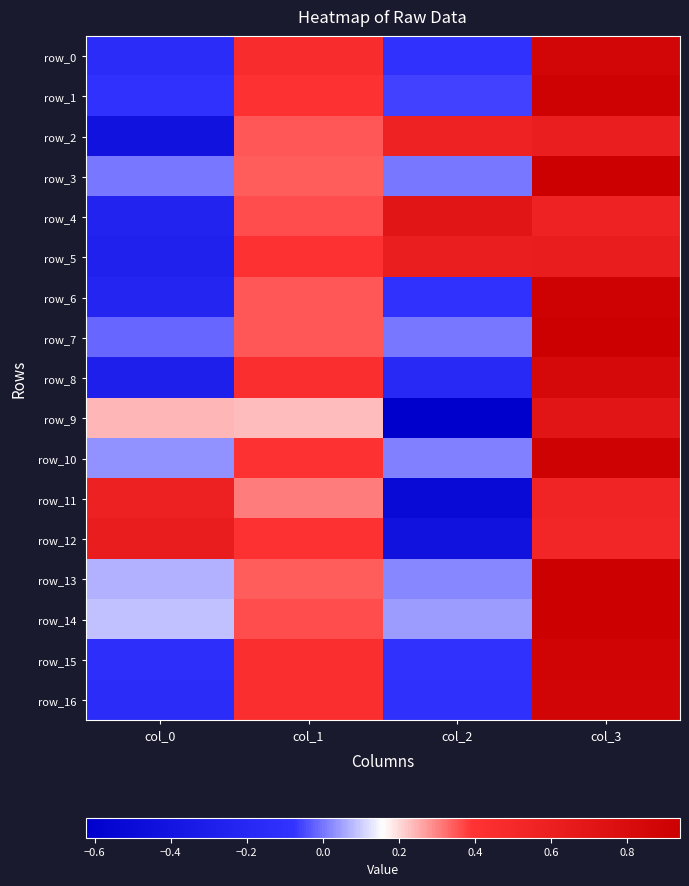

Which has a higher value, col_0 or col_3?

col_3